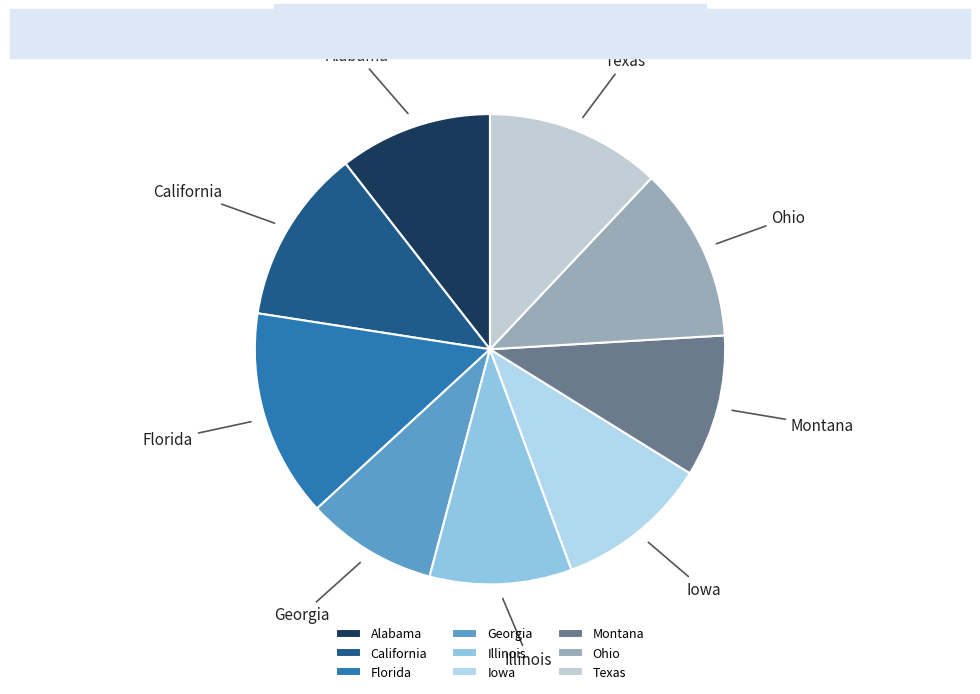

Do Ohio and Illinois together represent more than half of the pie?

No